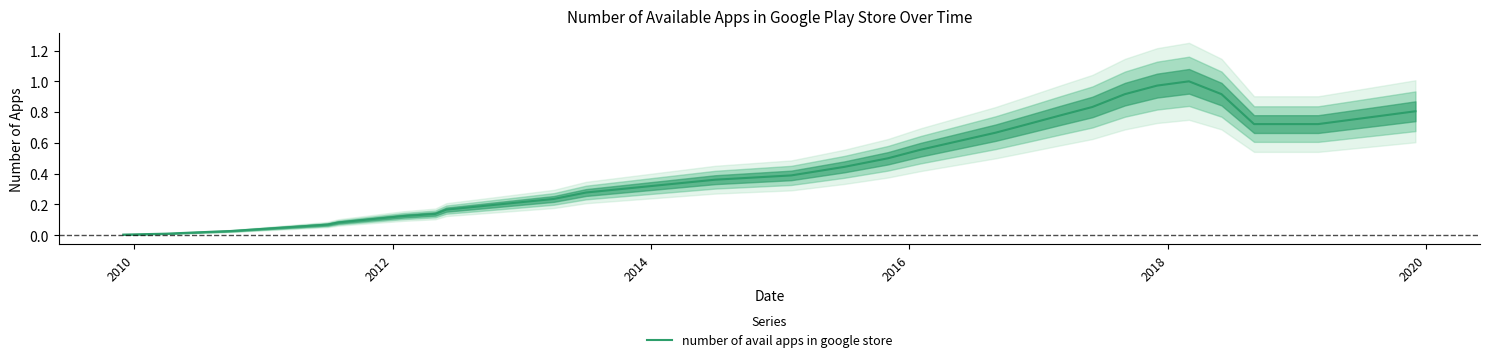

What is the sum of all values?

15.3